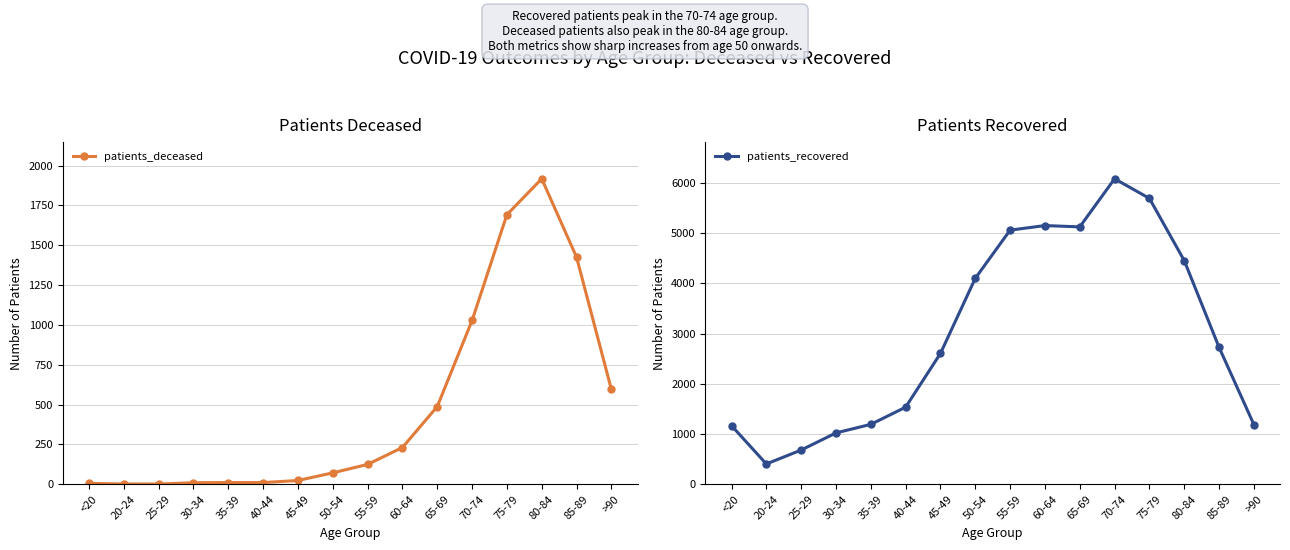

What is the difference between the maximum and minimum values in the patients_deceased series?

1915